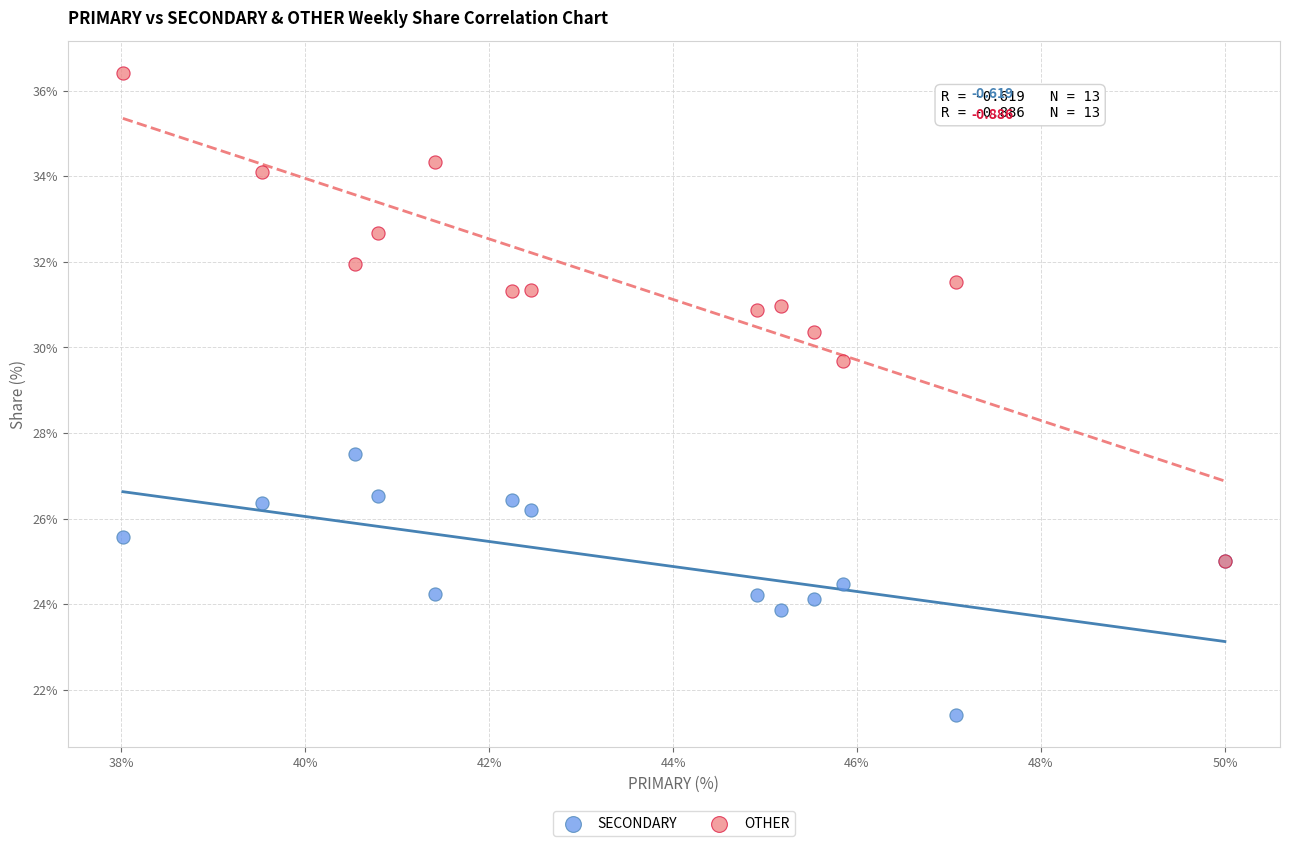

Across all series, what Y value is closest to 28?

27.5